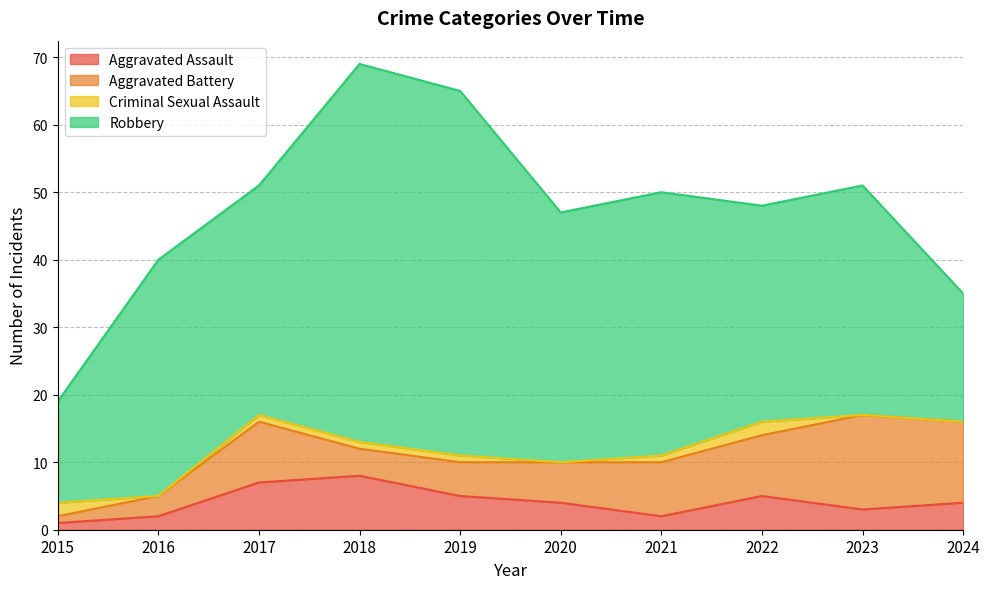

What is the value of the Aggravated Assault point at the 10th from the left?

4